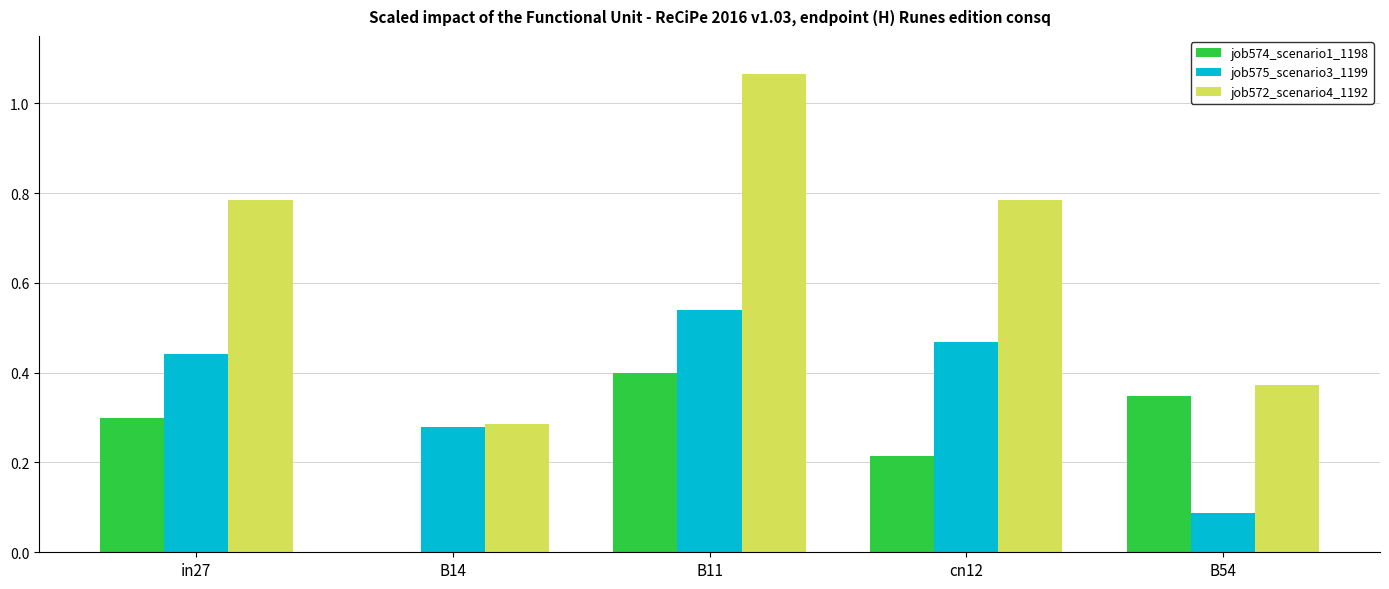

How many categories are shown in the chart?

5